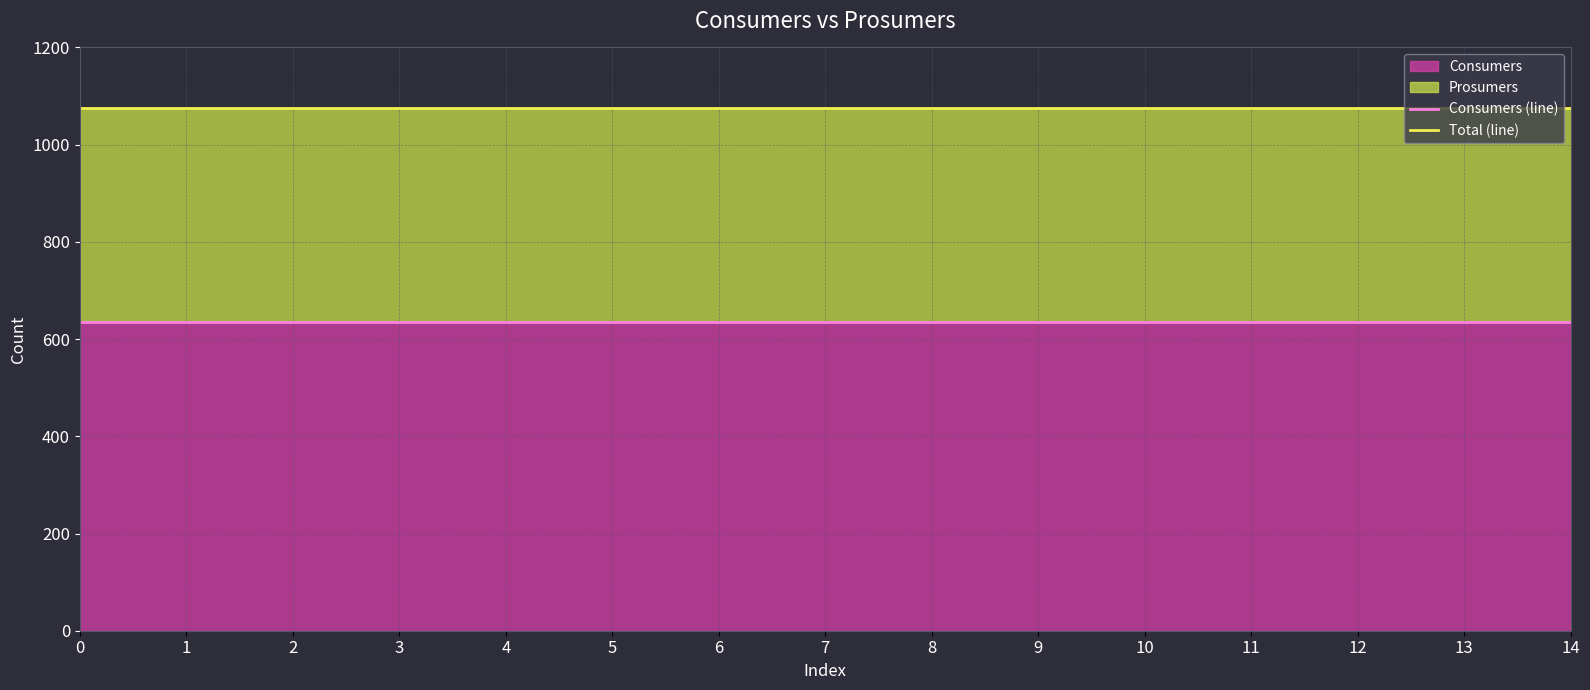

Which has a higher value, 11 or 6?

11